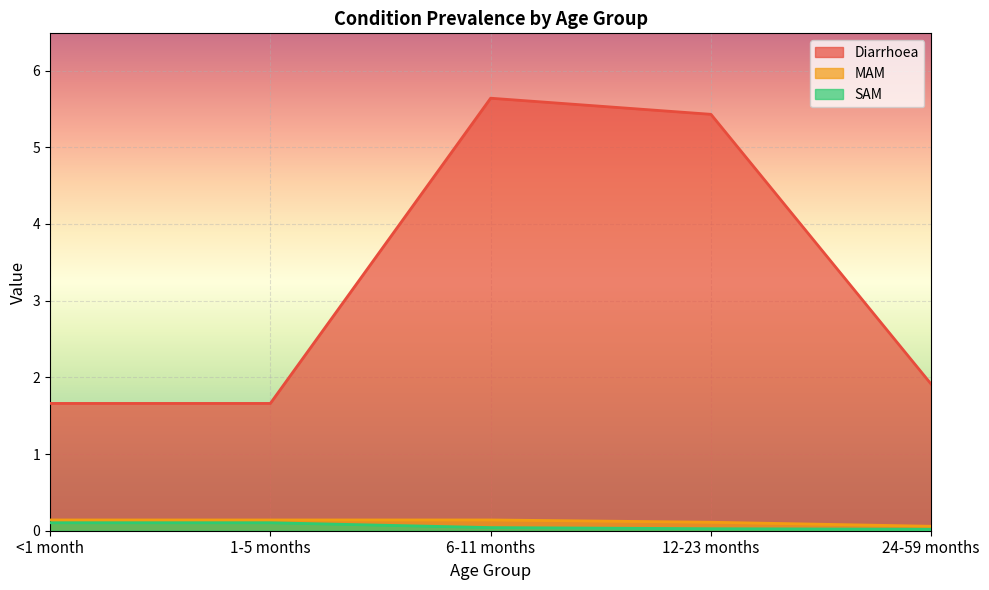

How many lines are shown in the chart?

3